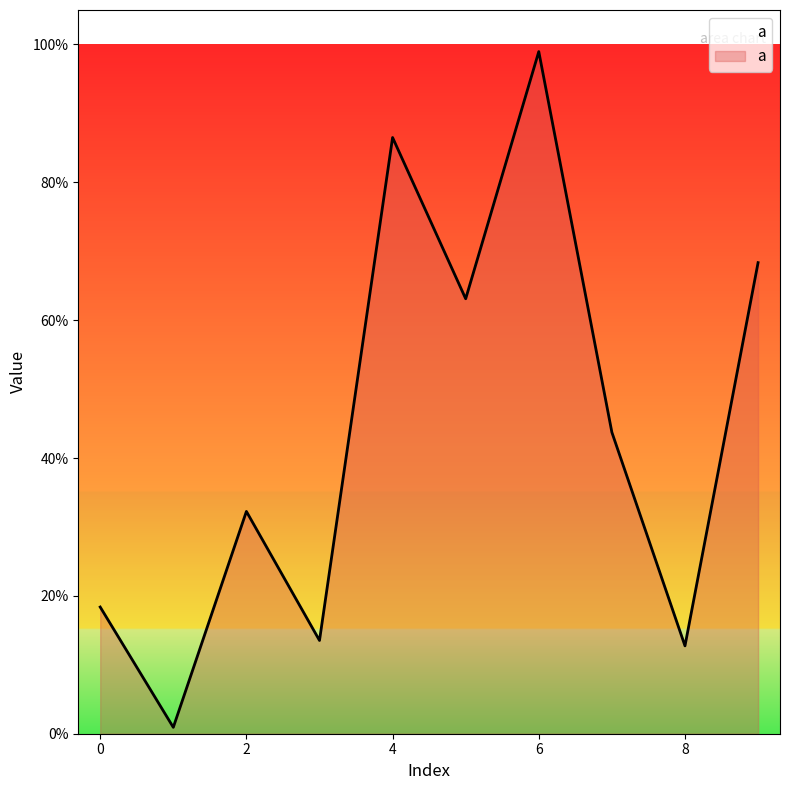

What is the sum of all values?

4.4